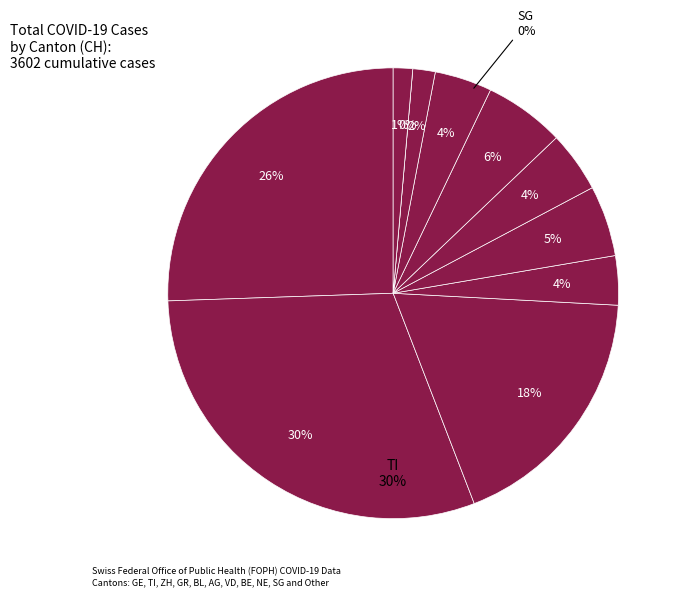

Which has a higher value, ZH or BL?

ZH